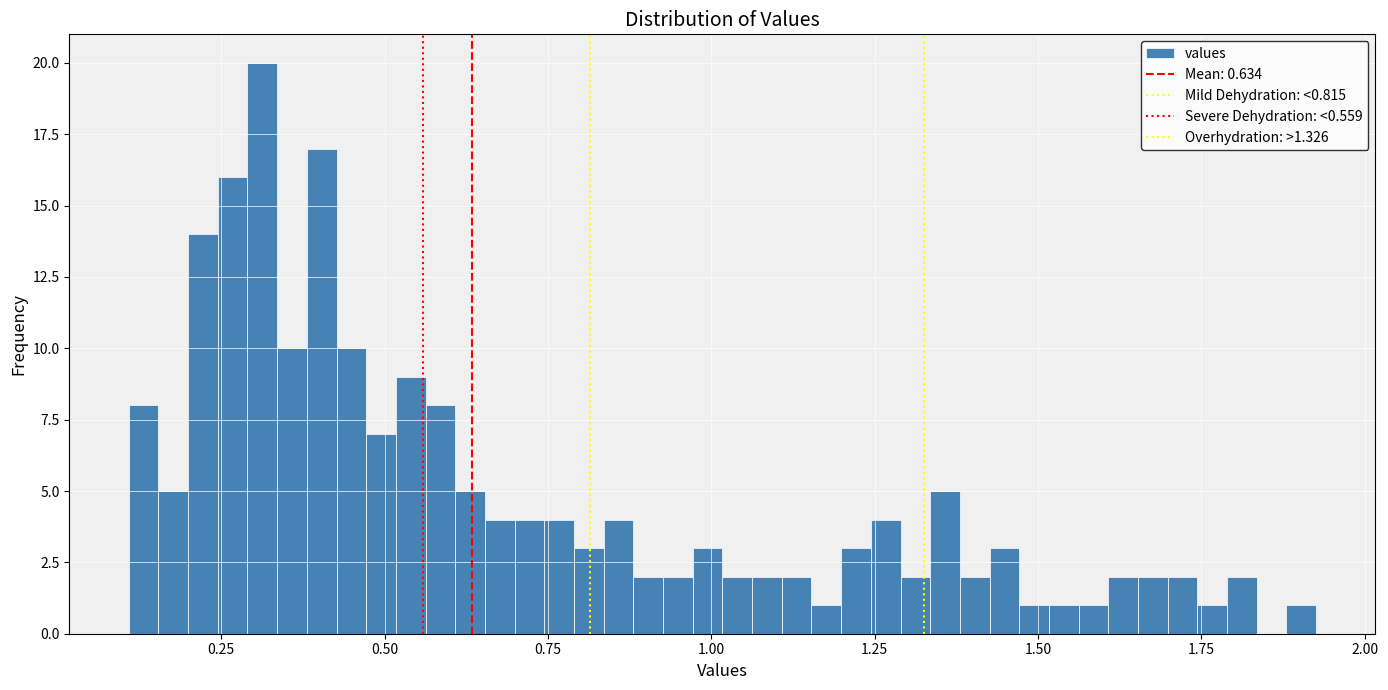

Read against the x-axis, roughly where is the centre of the tallest bar?

0.30